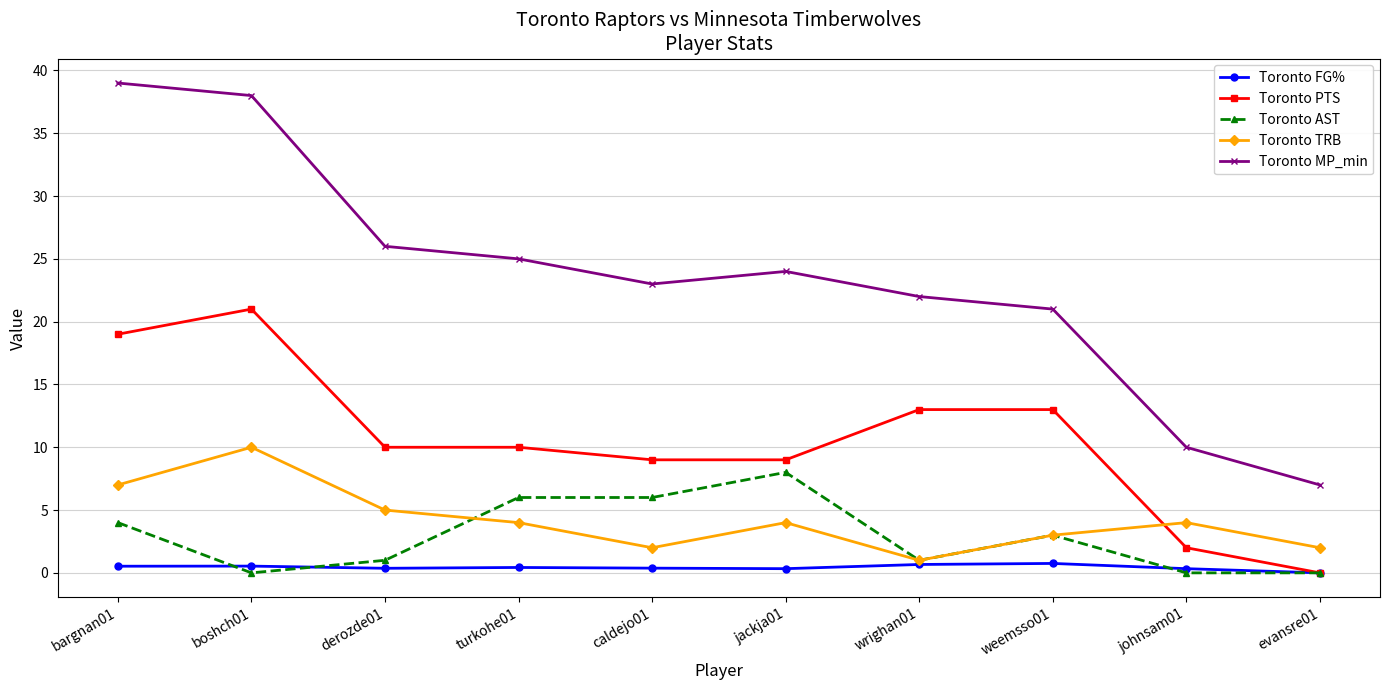

List the labels in order of Toronto MP_min value, smallest first.

evansre01, johnsam01, weemsso01, wrighan01, caldejo01, jackja01, turkohe01, derozde01, boshch01, bargnan01